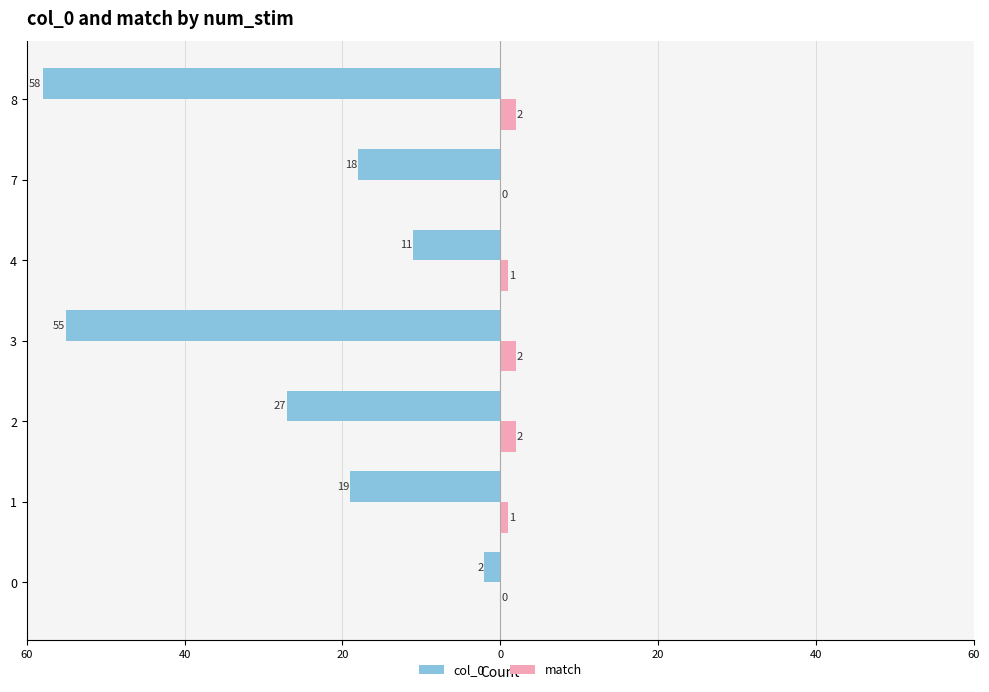

What are all the series names shown in the legend?

col_0, match